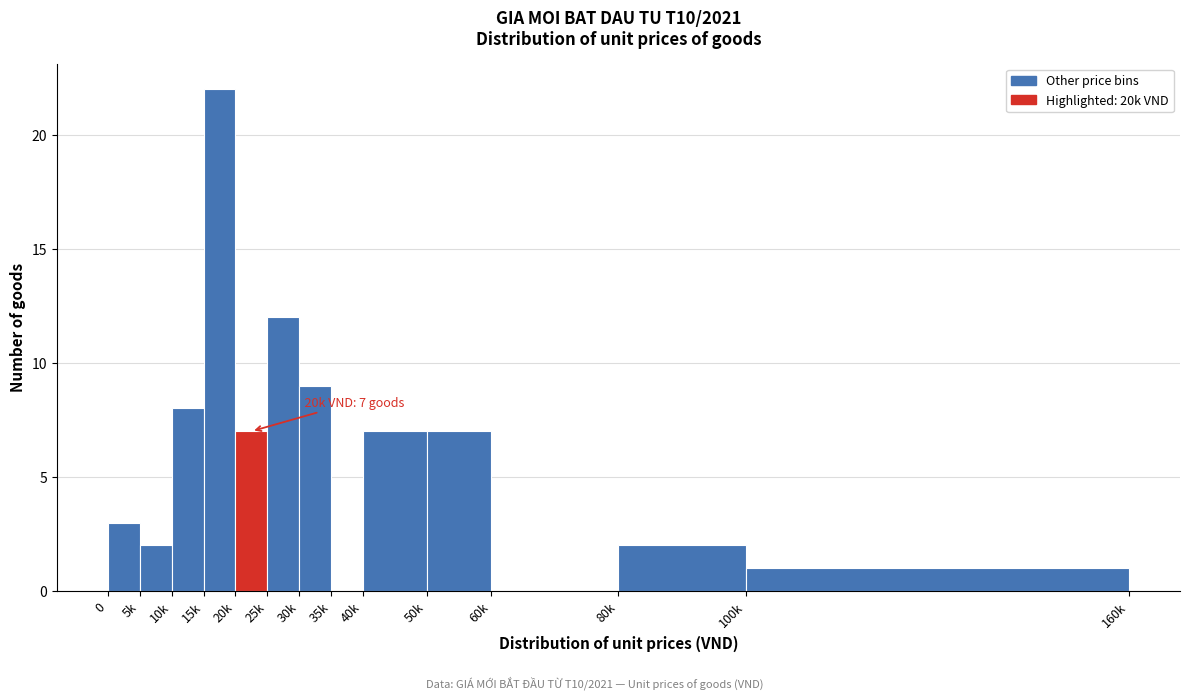

Between 100k and 30k, which is larger?

30k